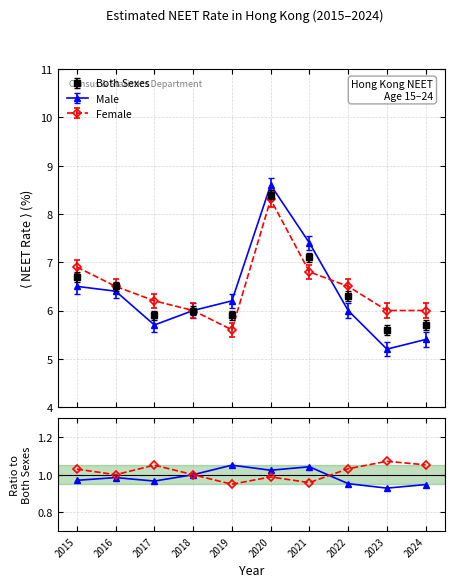

True or false: Female has a value of 1.0 at 2016.

True